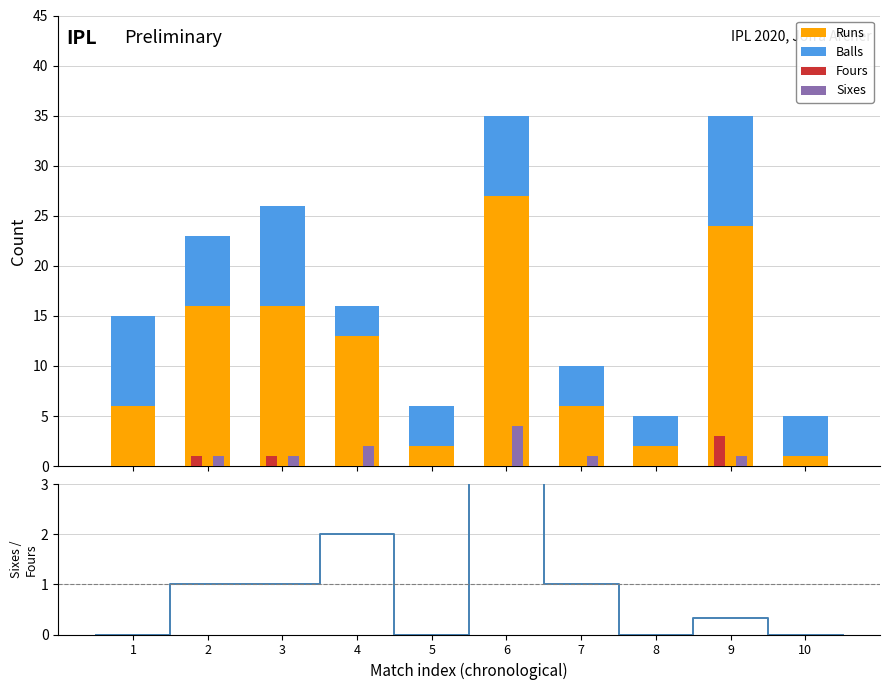

What is the value of the Runs bar at the 8th from the left?

2